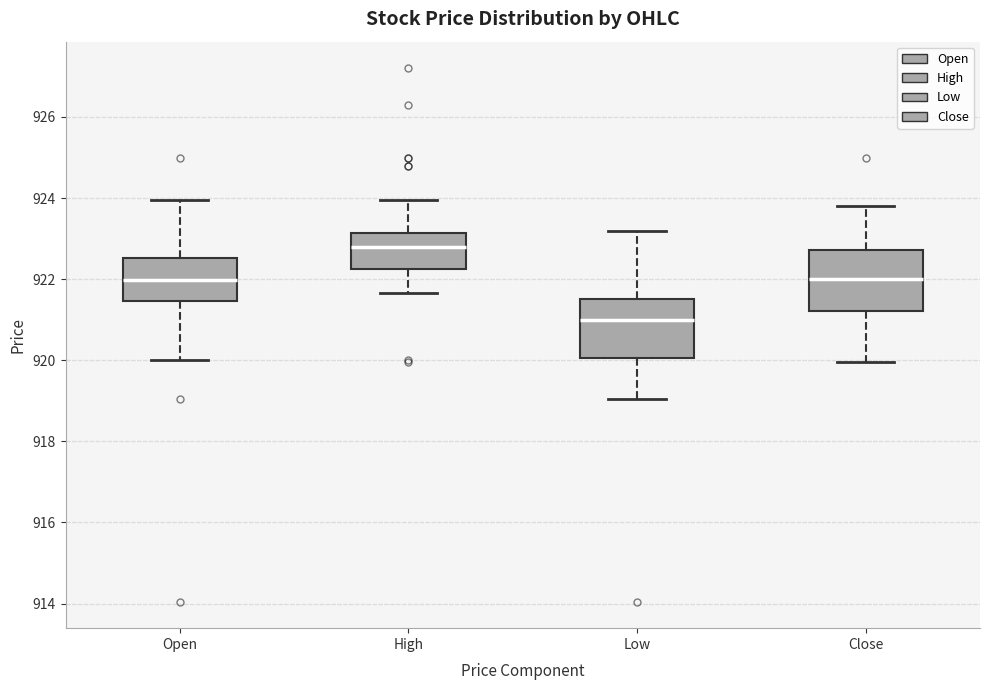

Reading left to right, transcribe this box plot: for each box, give where its median line is, the range the box spans, and where its two whiskers end, as read against the y-axis. The values are not printed on the chart, so give them approximately, as read against the axis.

Open: median 922.0, box 921.4 to 922.6, whiskers 920.0 to 924.0
High: median 922.8, box 922.2 to 923.2, whiskers 921.6 to 924.0
Low: median 921.0, box 920.0 to 921.6, whiskers 919.0 to 923.2
Close: median 922.0, box 921.2 to 922.8, whiskers 920.0 to 923.8